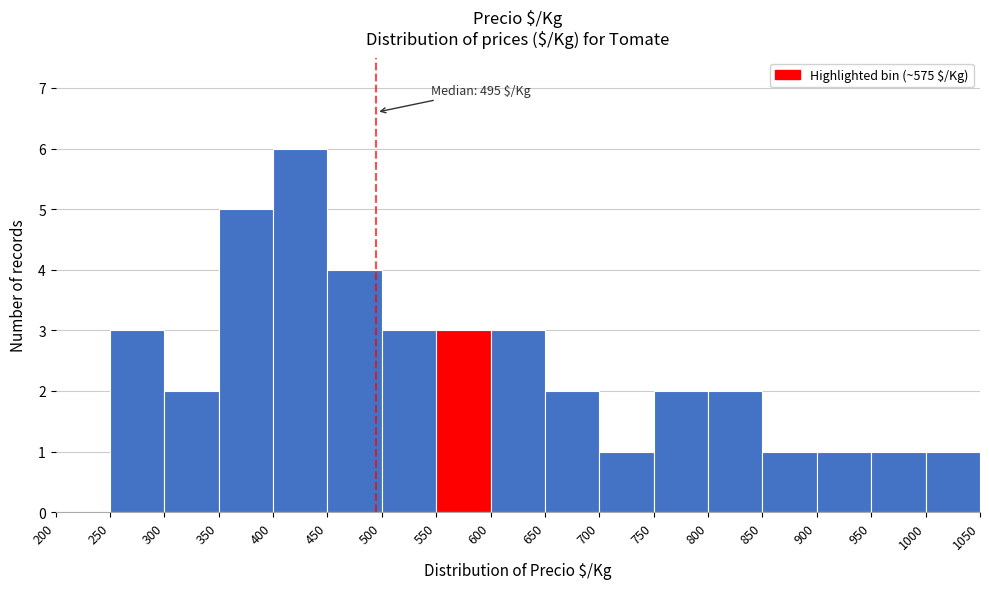

Over which range of the x-axis is the bar tallest?

400 to 450